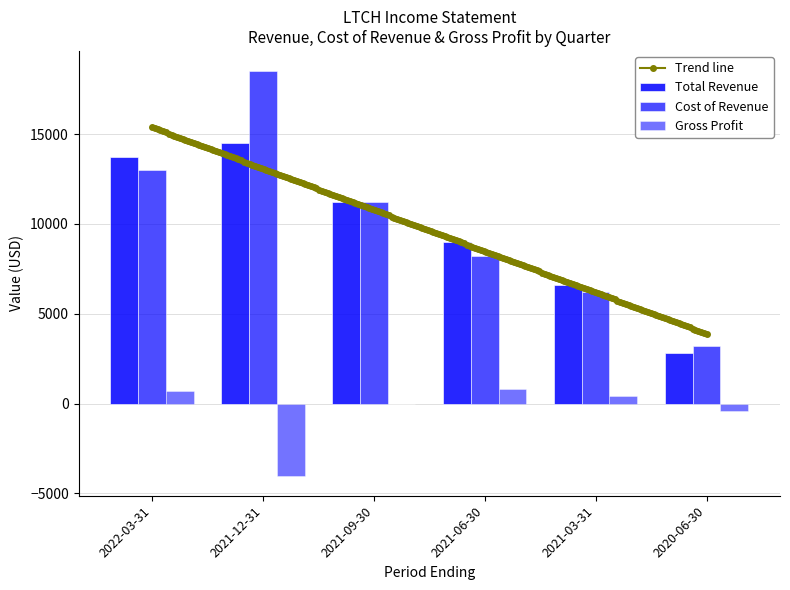

Where is Cost of Revenue nearest to the value 10850?

2021-09-30